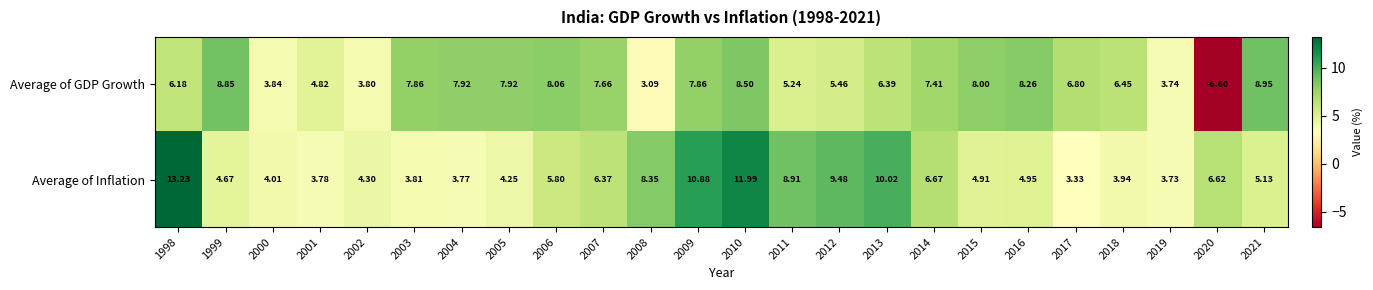

Is the value of Average of Inflation at 2021 greater than the value of Average of GDP Growth at 2013?

No